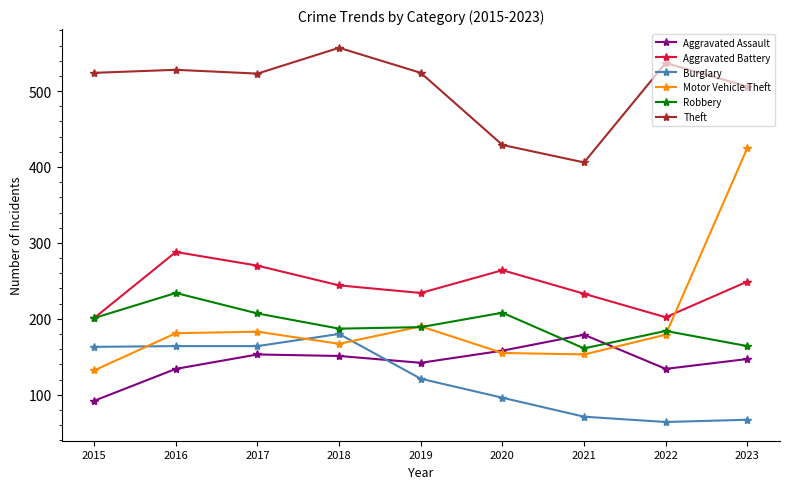

At which label does Theft reach its peak?

2018